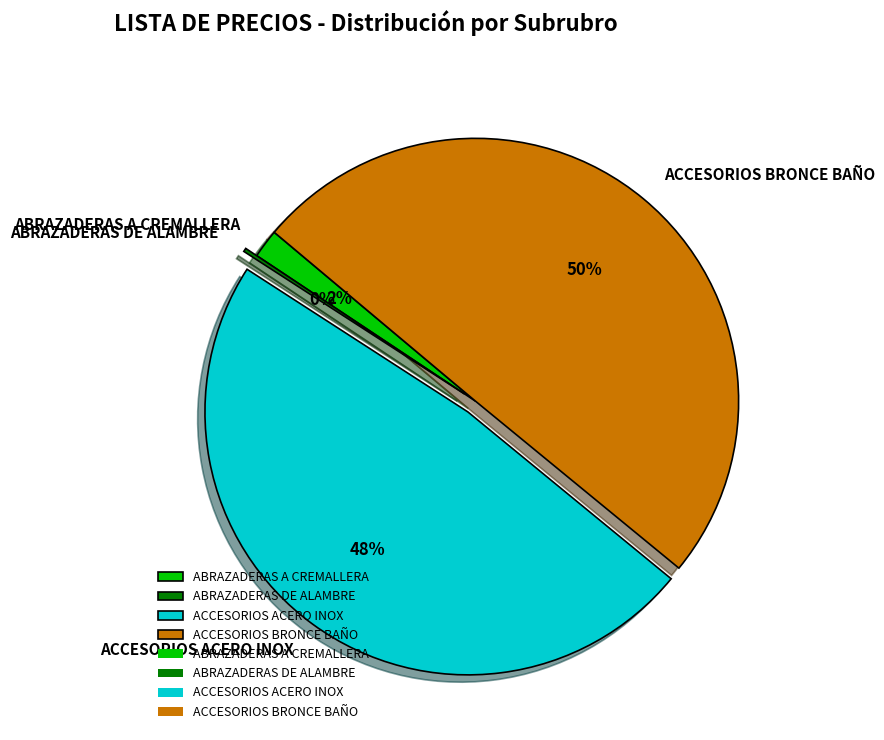

To the nearest percent, what portion does ACCESORIOS ACERO INOX represent?

48%